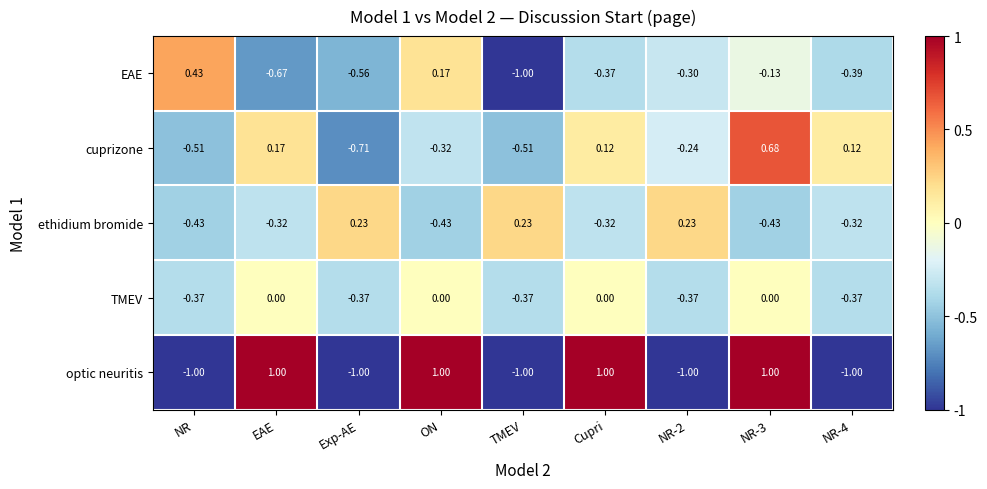

What is the smallest value displayed?

-1.0